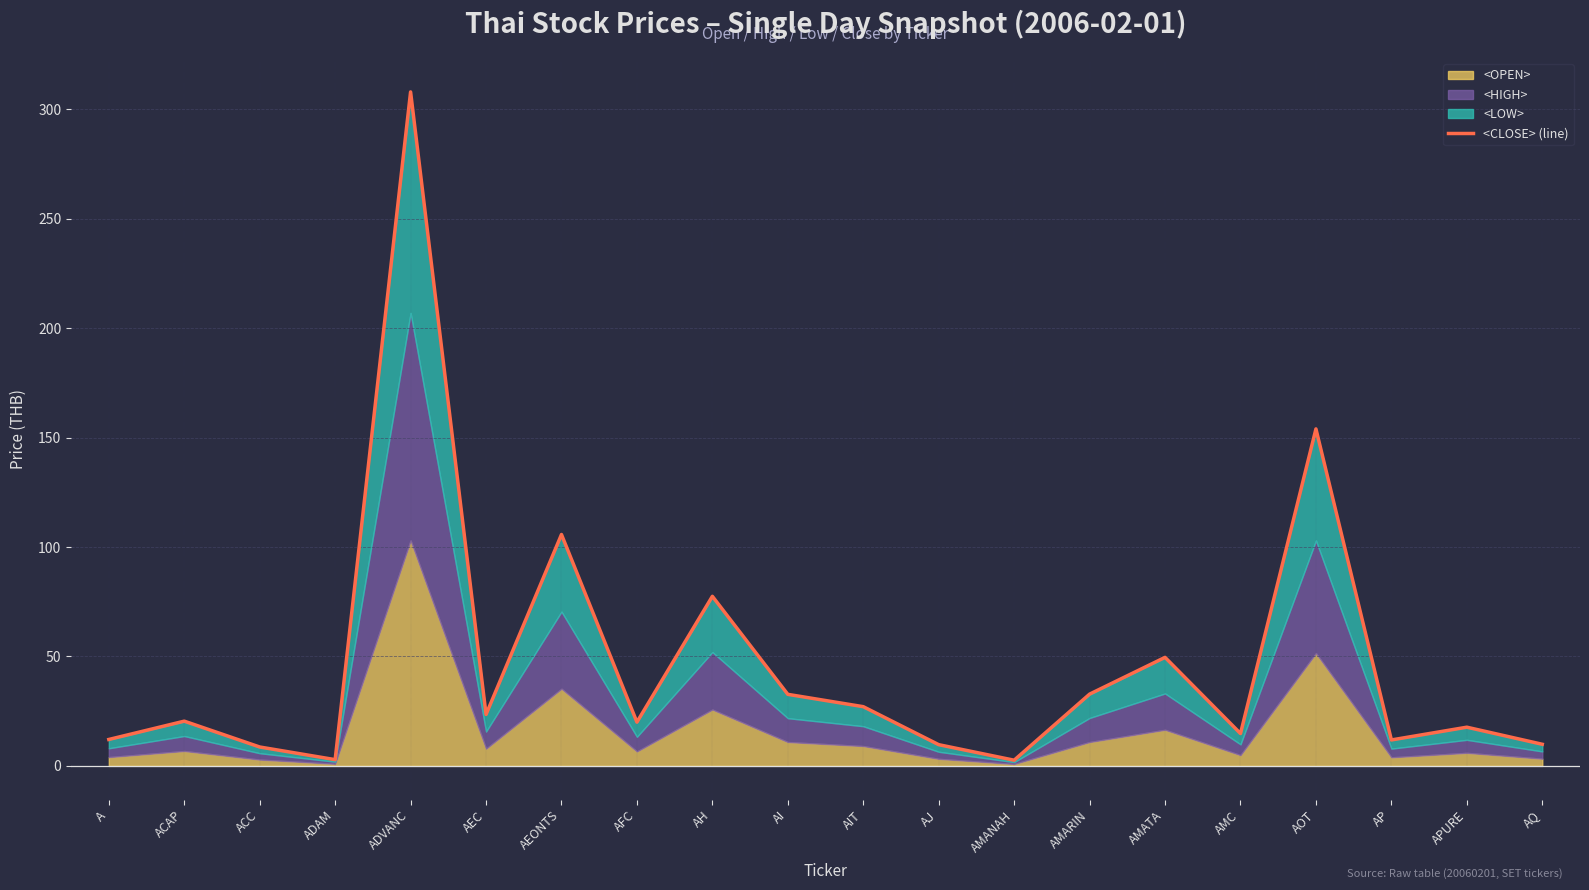

The value at AJ is 13.7. True or false?

False